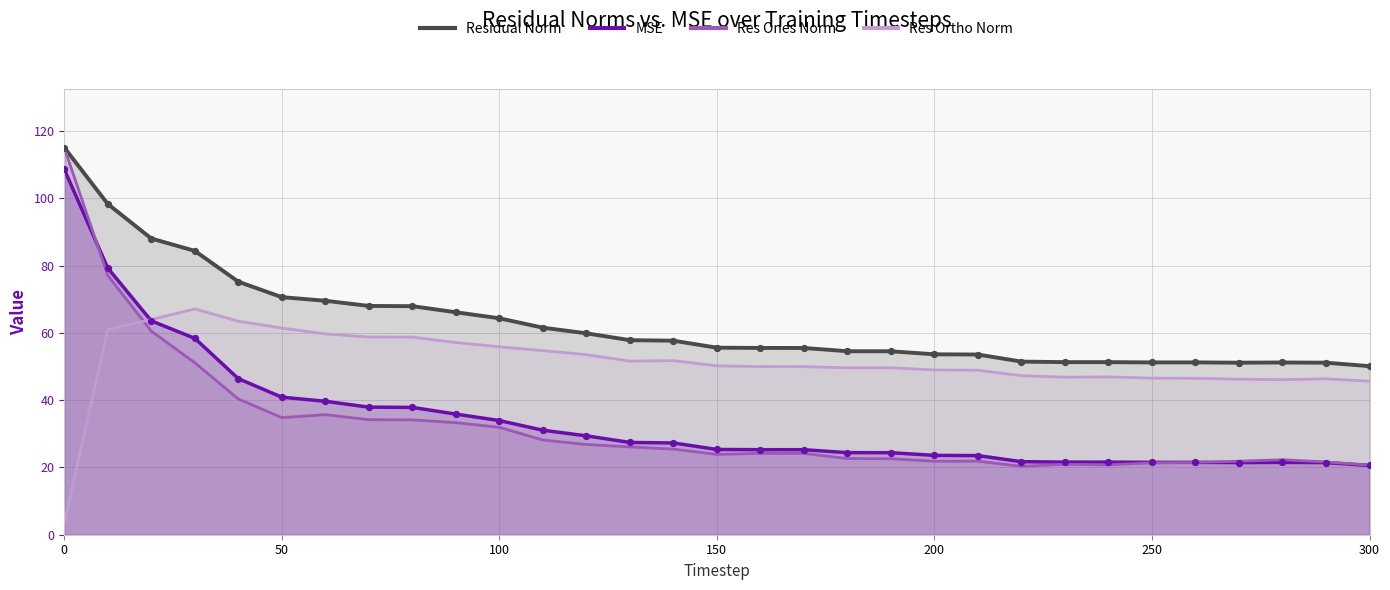

Which series has the largest total across all categories?

Residual Norm